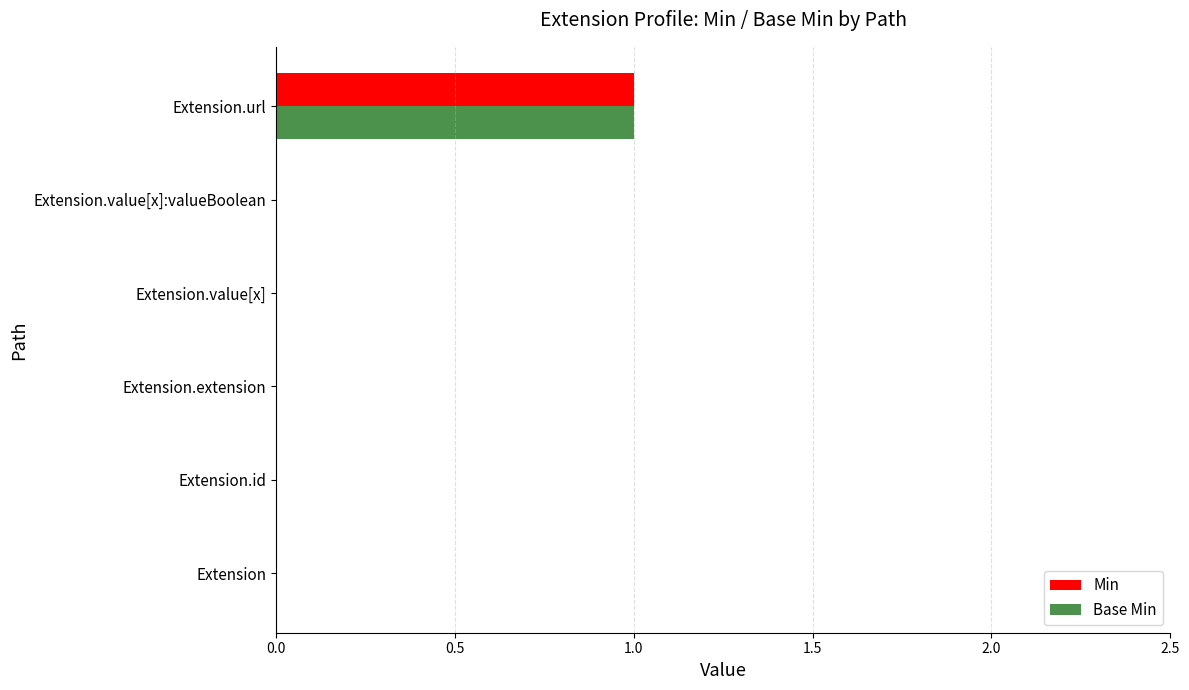

What is the sum of all Min values?

1